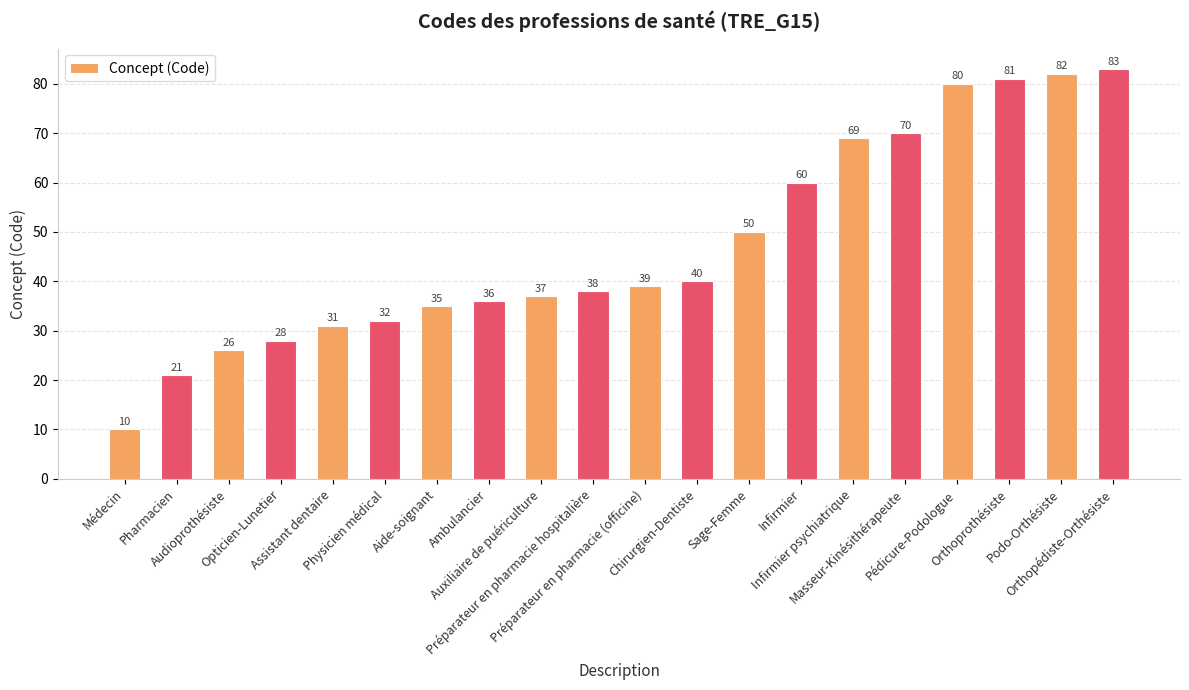

Reading left to right, list all the values displayed in this chart.

10	21	26	28	31	32	35	36	37	38	39	40	50	60	69	70	80	81	82	83